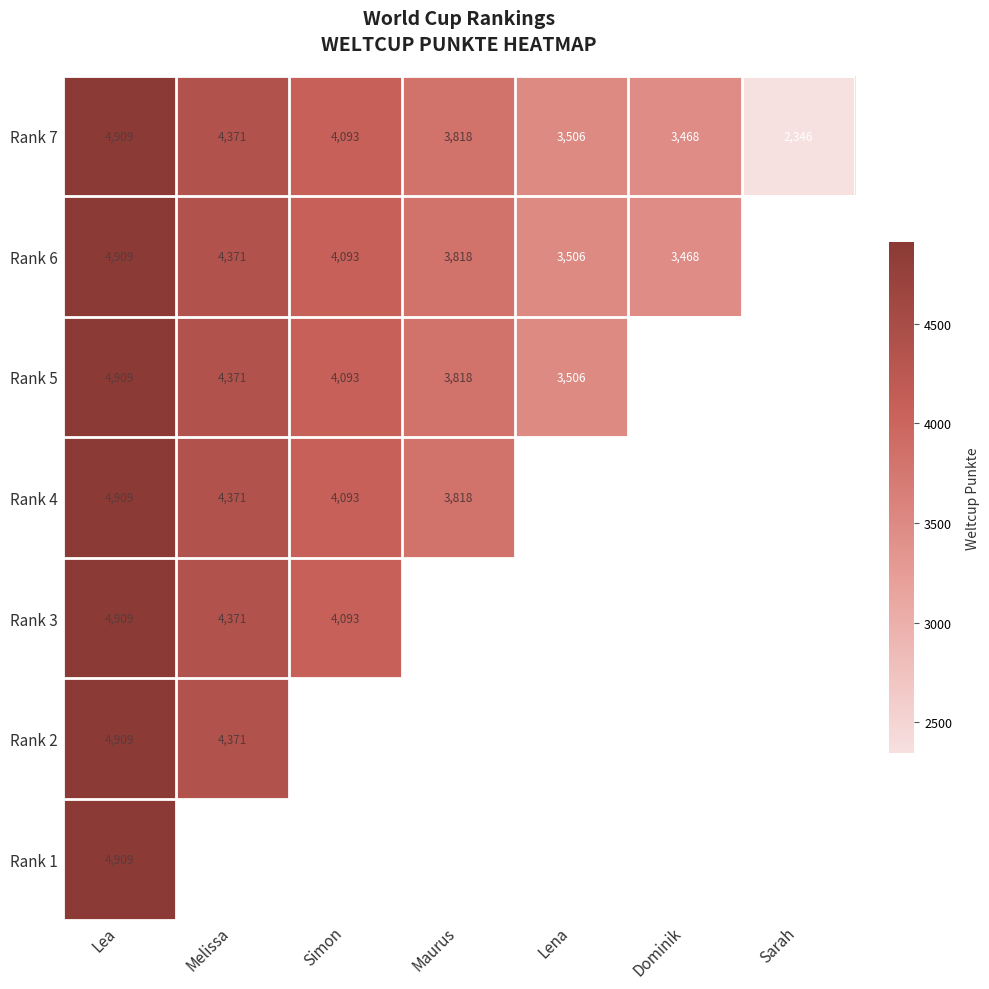

What is the minimum value for Rank 7?

2346